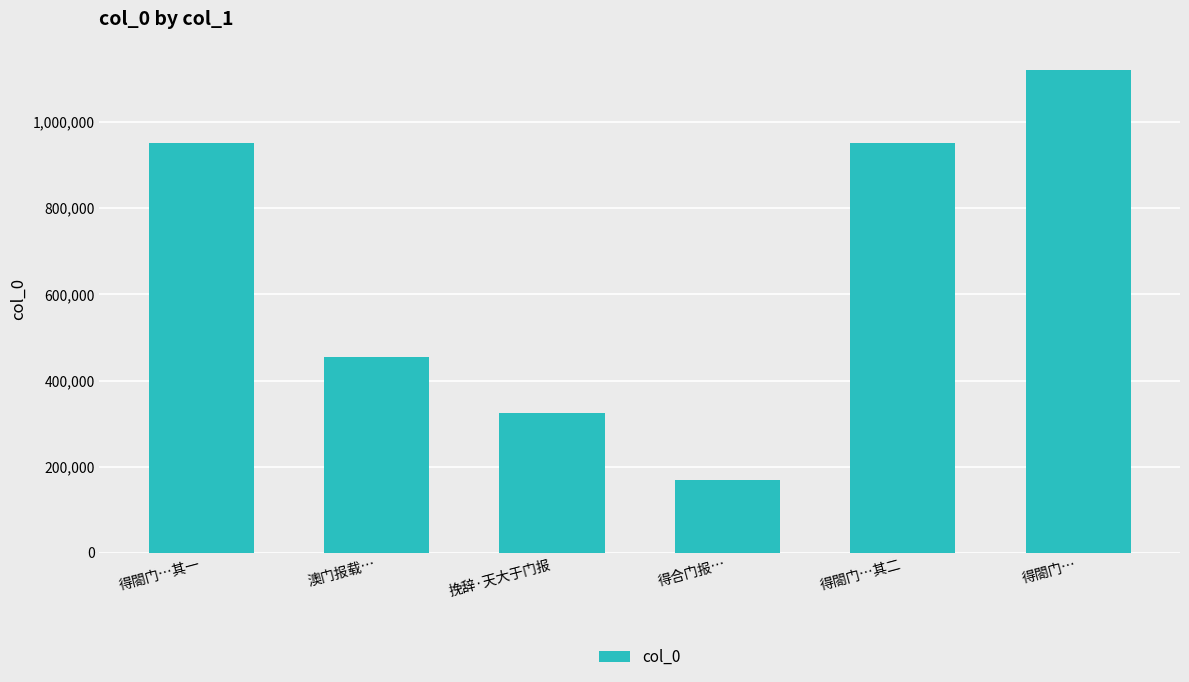

What is the difference between the maximum and second lowest values?

796103